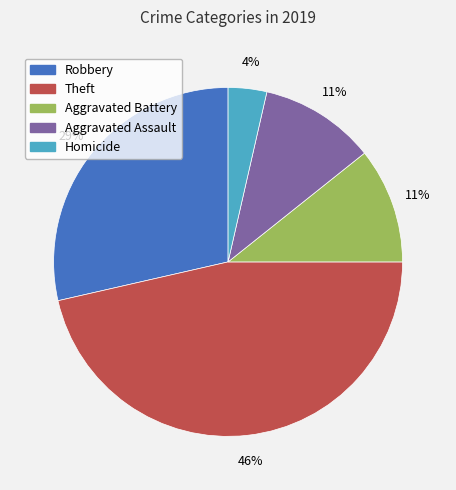

To the nearest percent, what is the difference between the Robbery and Homicide slice percentages?

25%